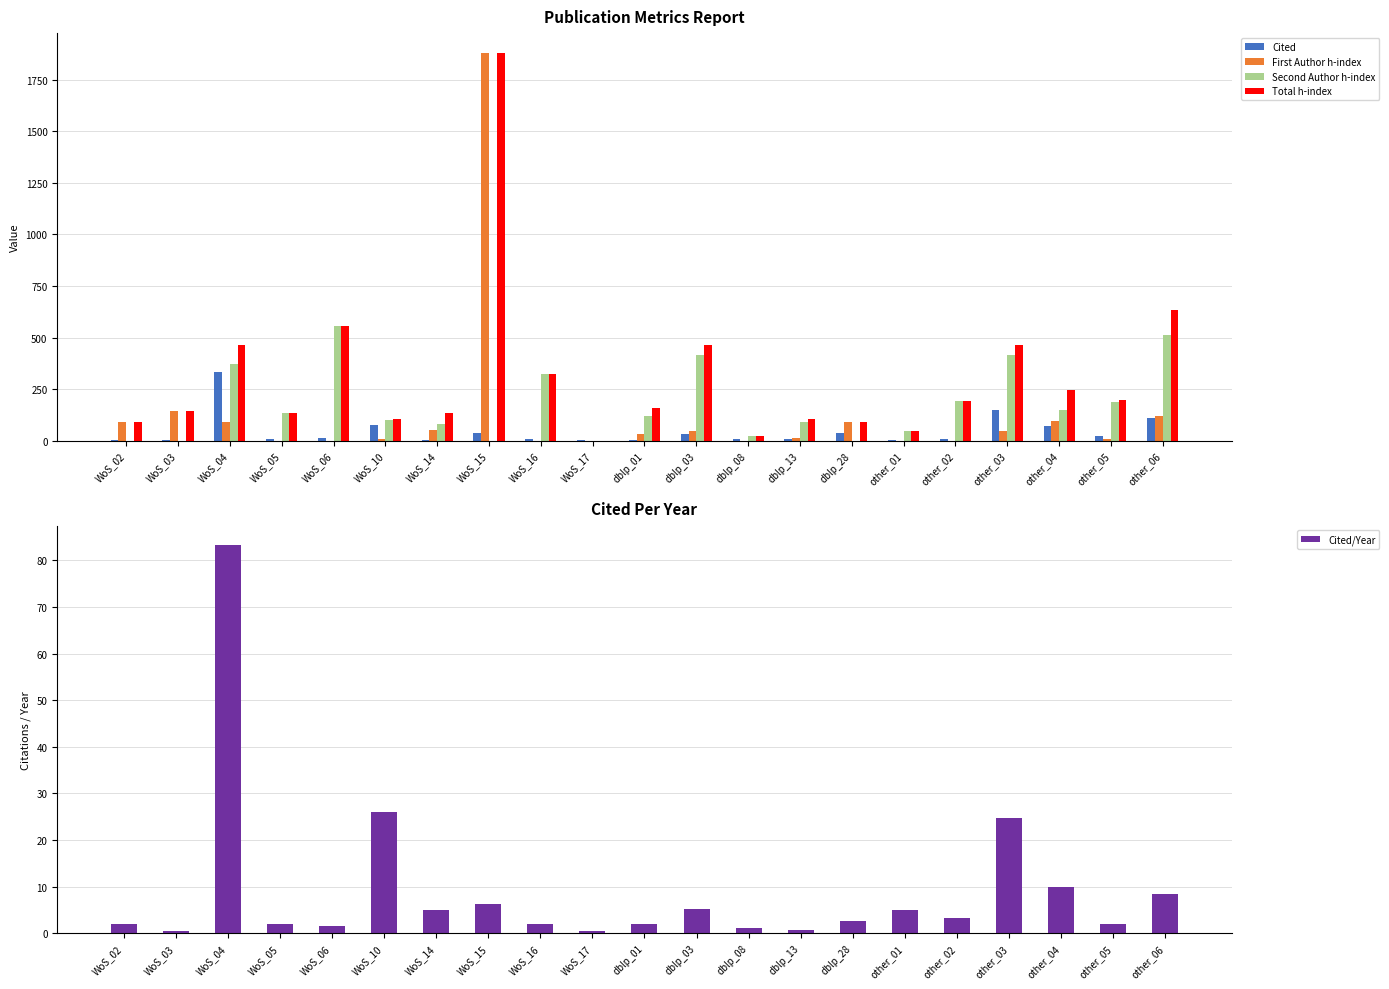

How many bars are there in total?

105